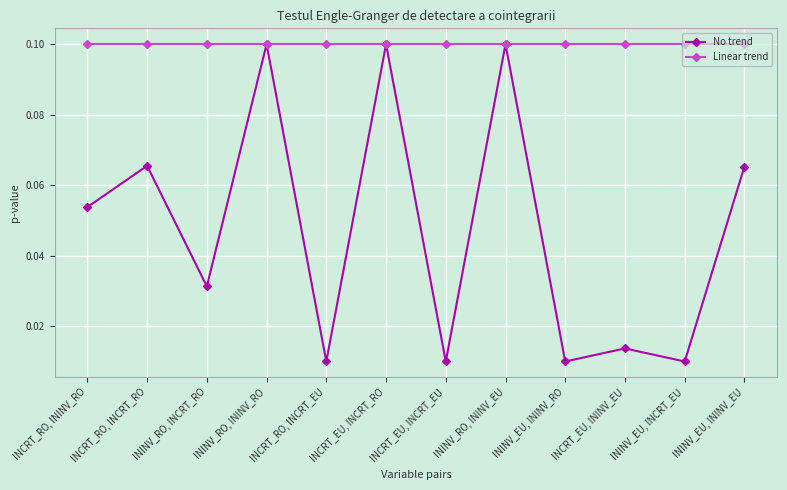

Is it true that No trend equals 0.1 at INCRT_RO, ININV_RO?

True